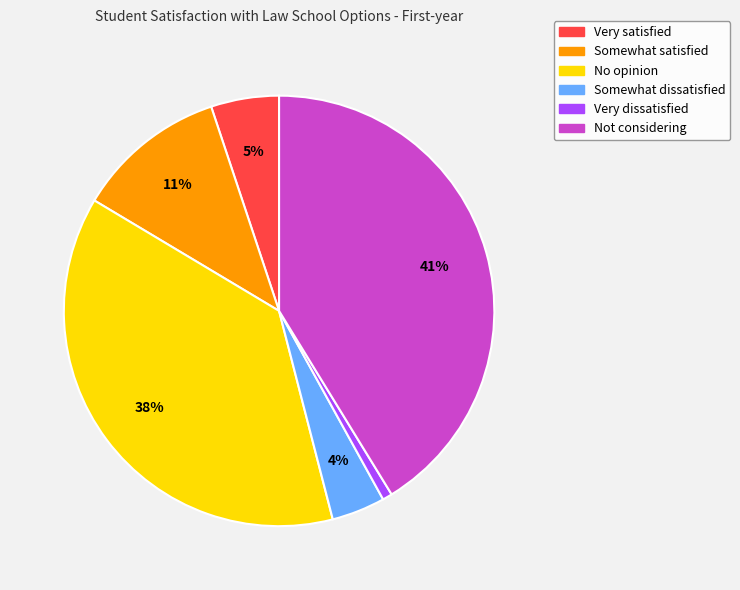

Is there a majority slice in this chart?

No